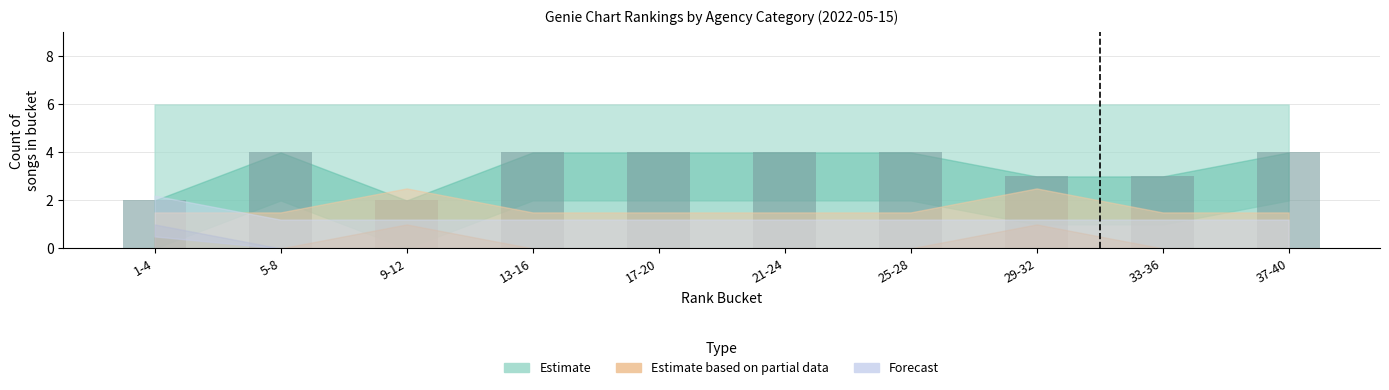

Count the values in the range 3 to 4.

8